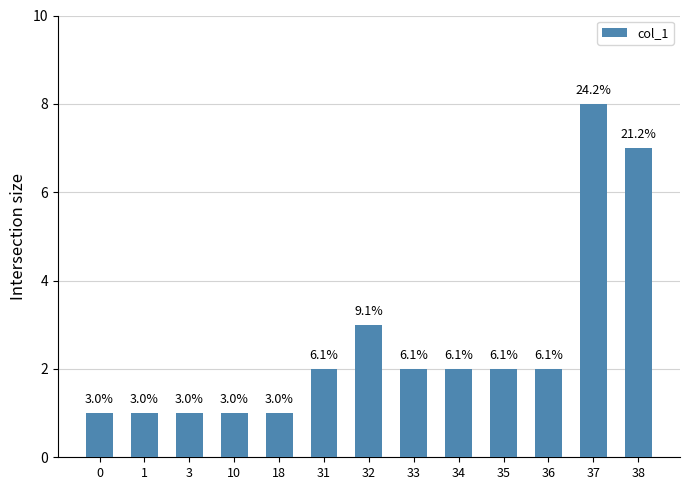

Count the values in the range 1 to 2.

10